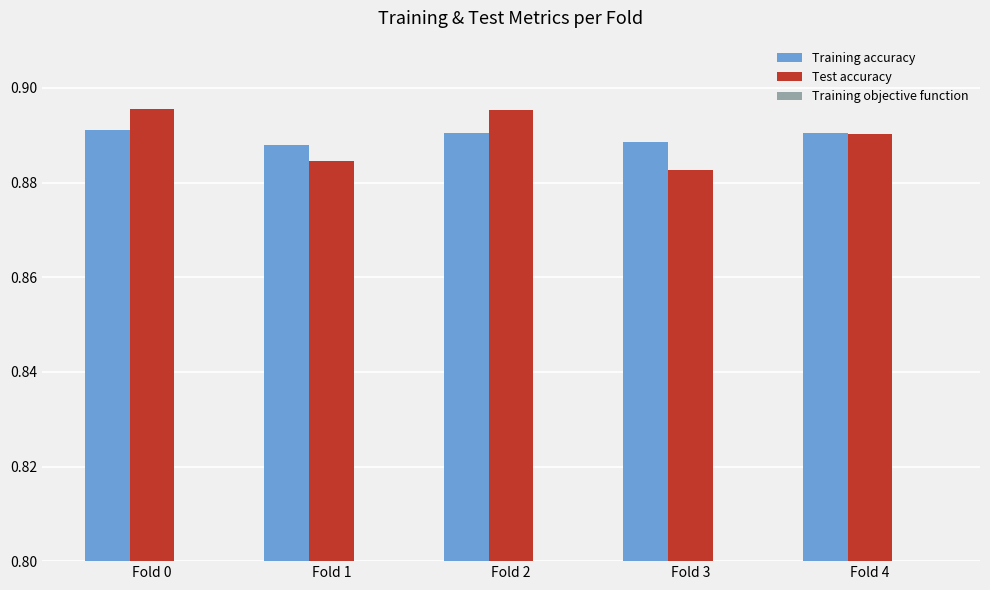

Between Fold 3 and Fold 4, which is larger?

Fold 4